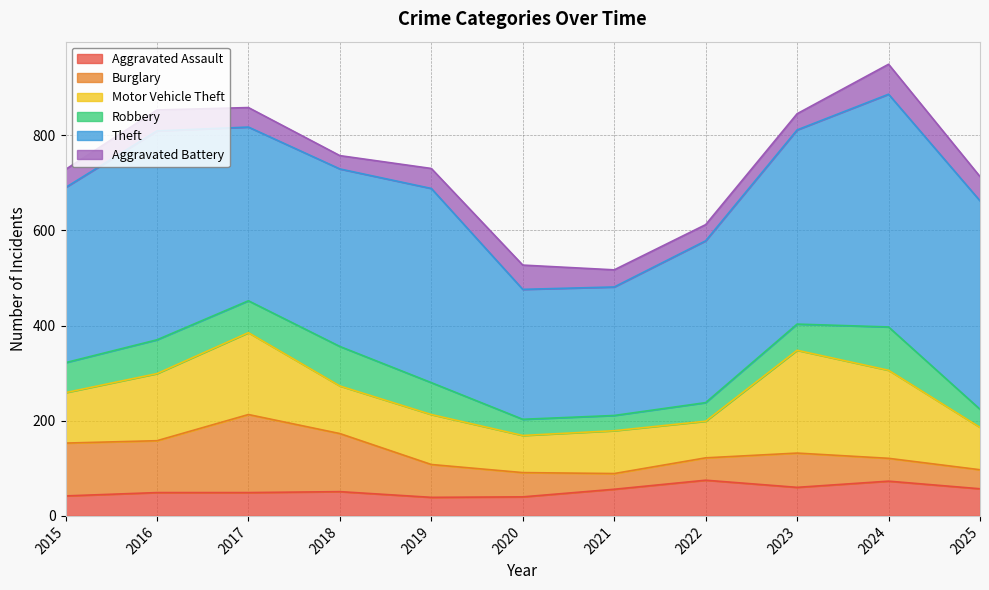

What is the total value across all series at 2016?

853